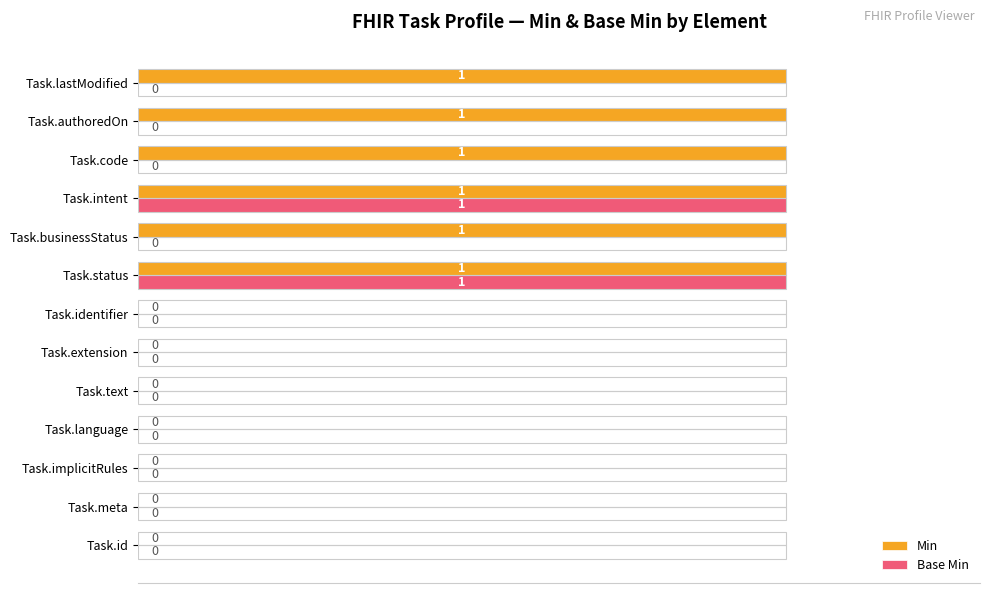

What is the sum of all Base Min values?

200